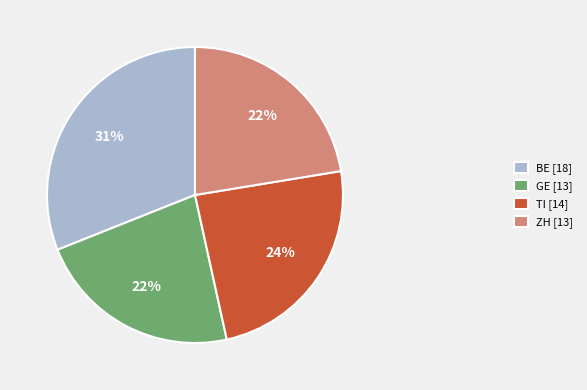

How many slices are in this pie chart?

4